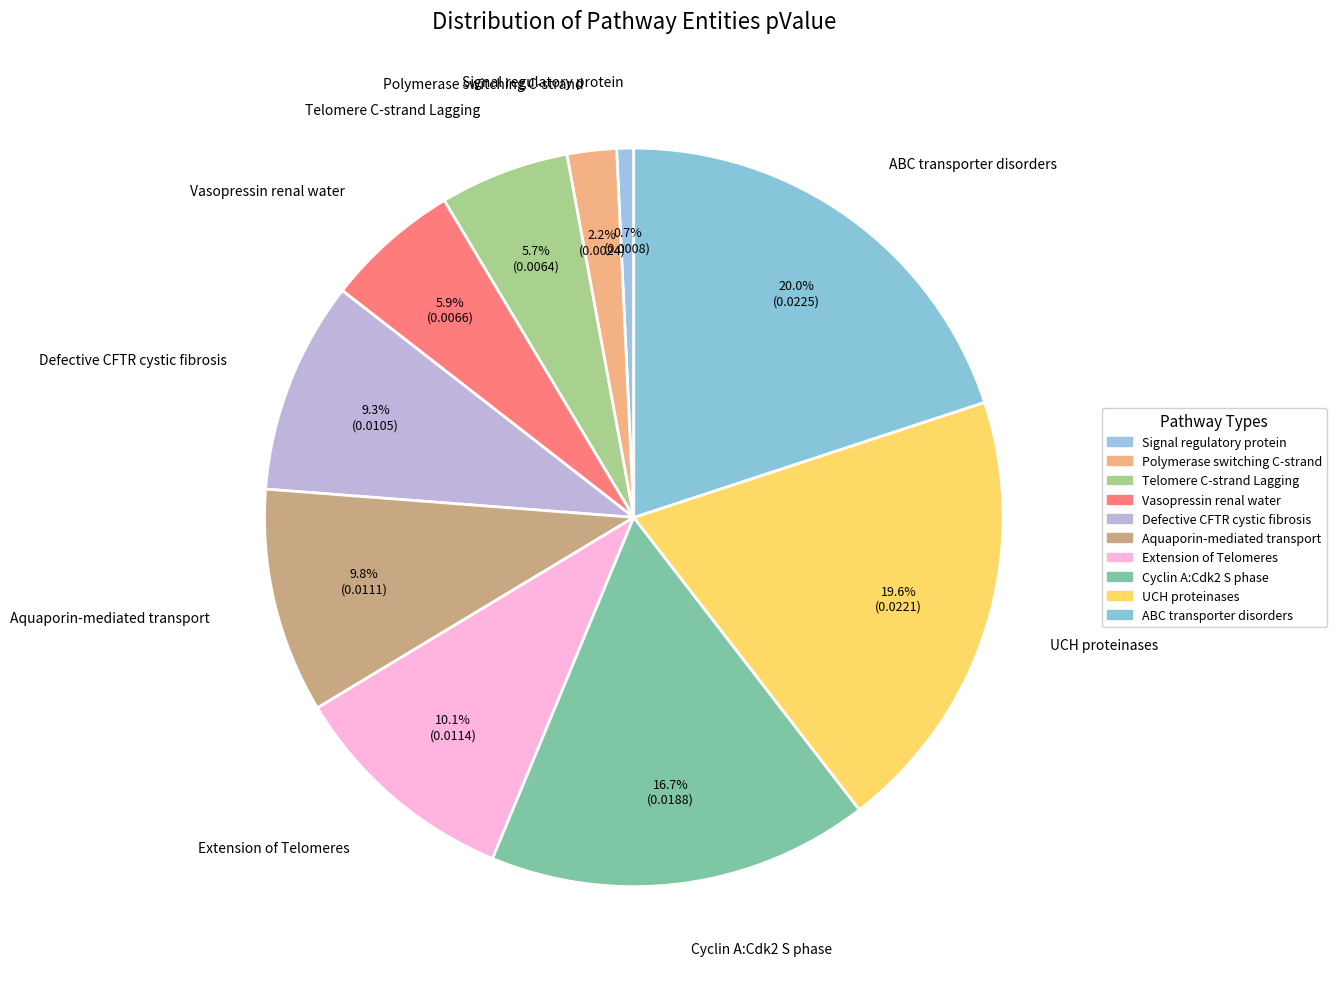

How many slices are in this pie chart?

10